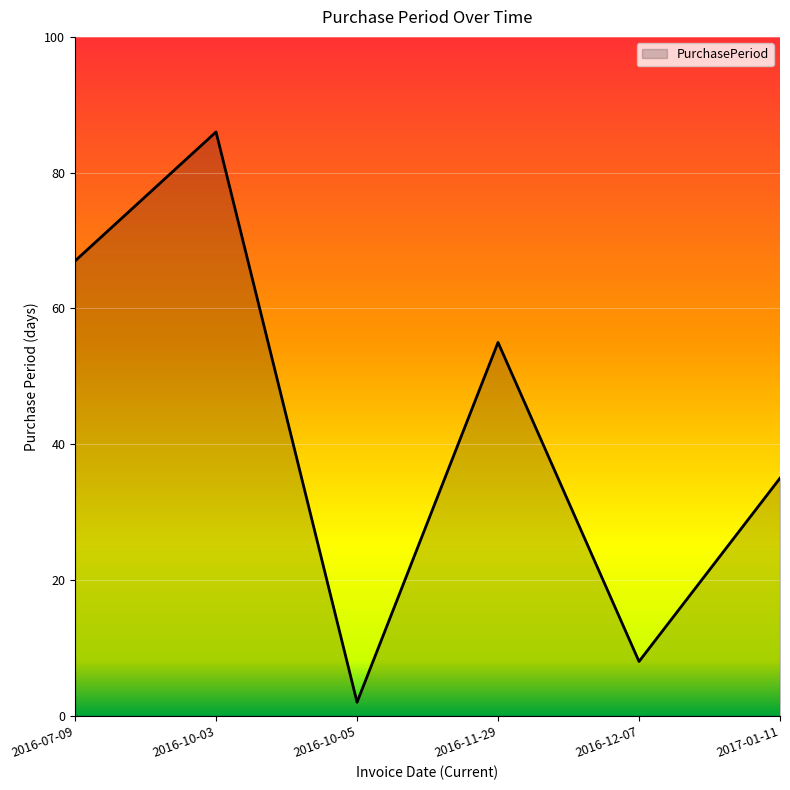

At which category does the data reach its first local peak?

2016-10-03